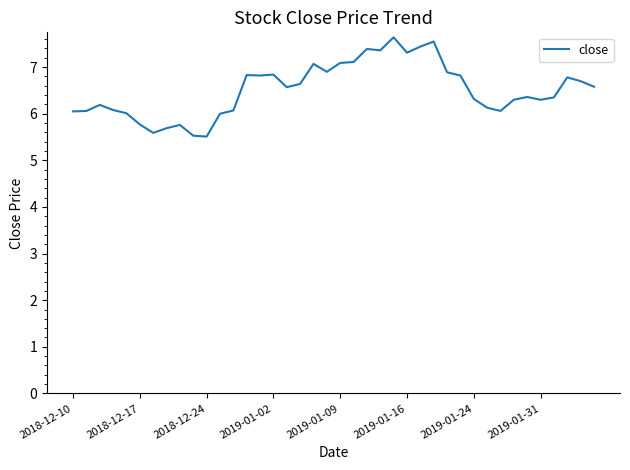

What is the smallest value displayed?

5.5